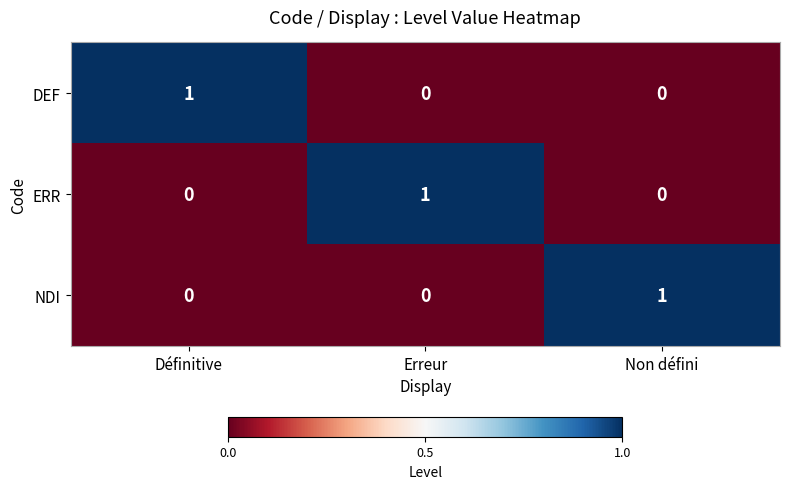

What is the greatest value displayed?

1